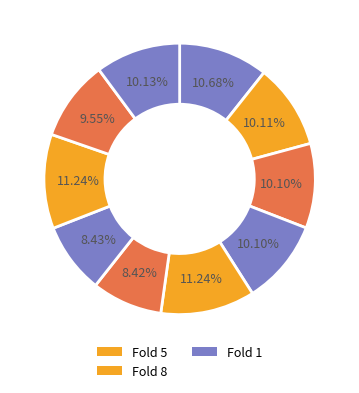

Which category has the smallest portion of the pie?

6